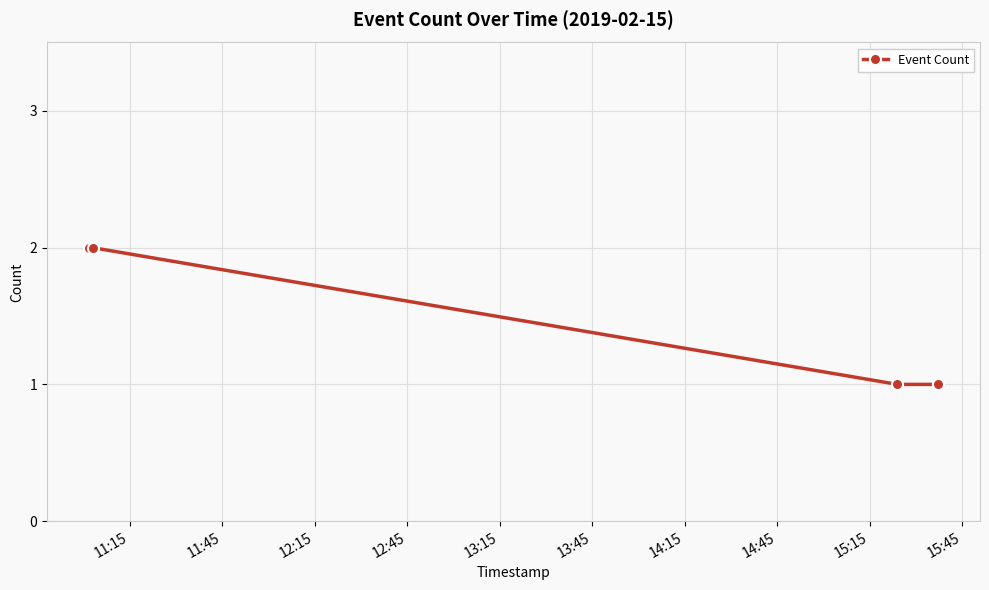

Count the values in the range 1 to 2.

4